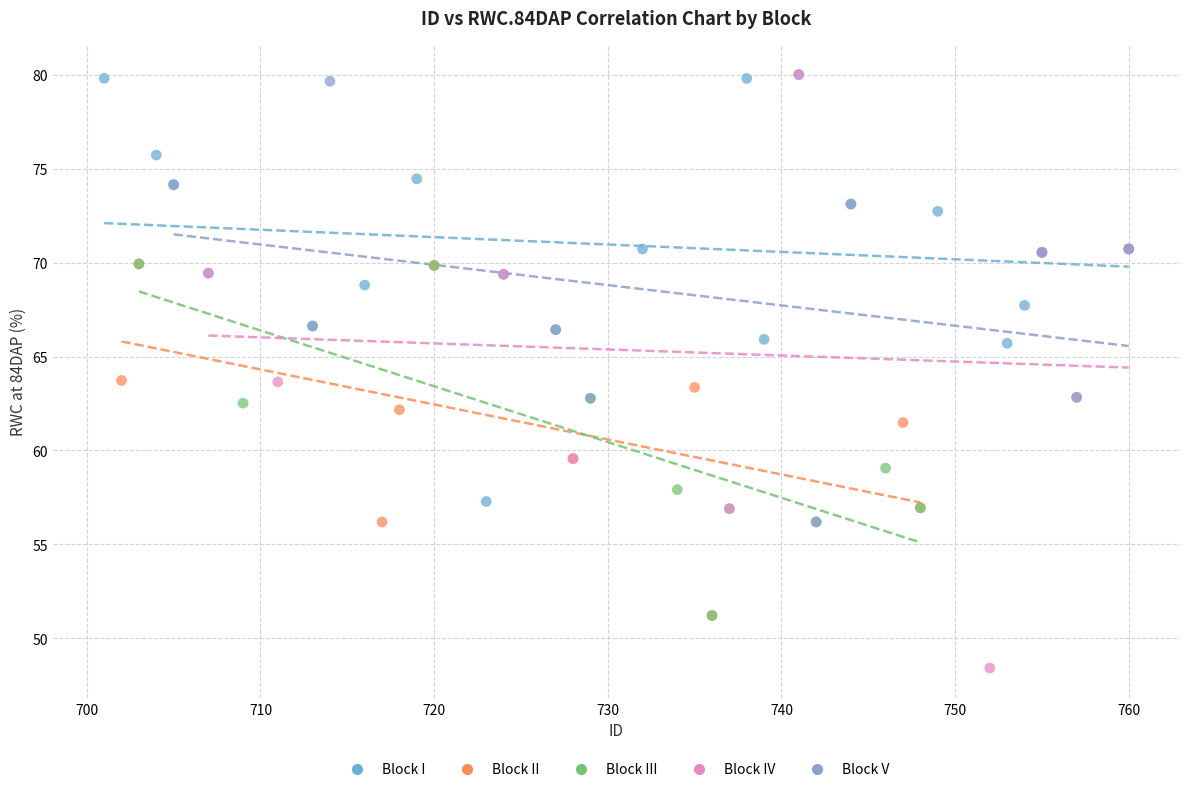

Which series reaches the minimum Y coordinate?

Block IV